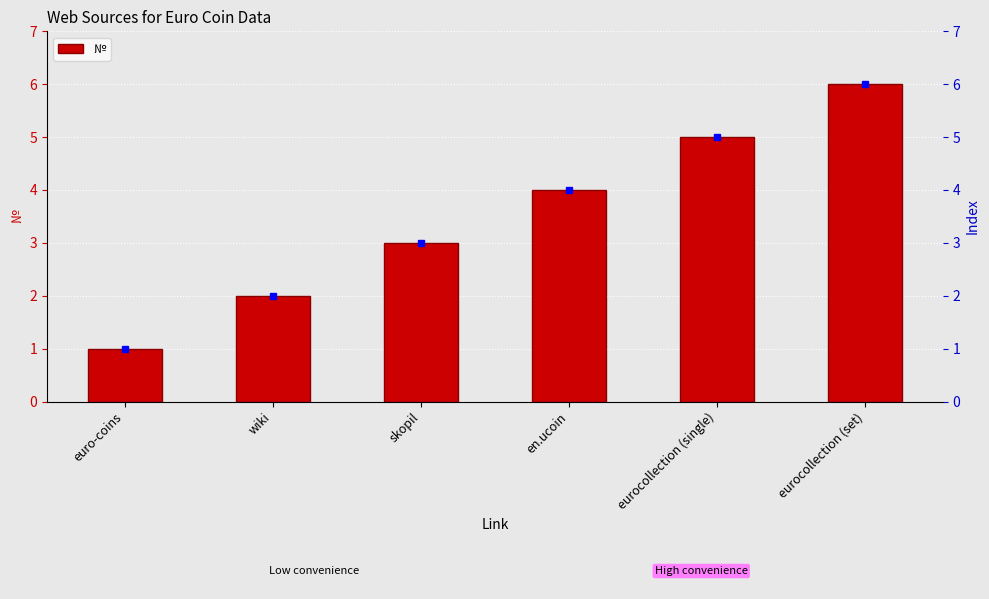

What is the label of the 2nd bar from the right?

eurocollection (single)